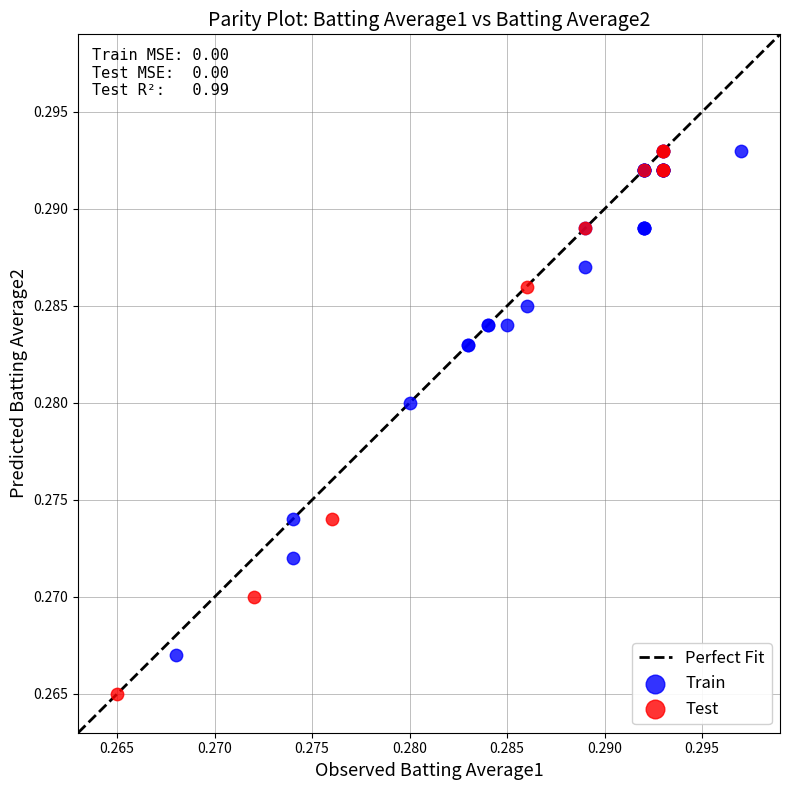

Which series contains the lowest Y value?

Test